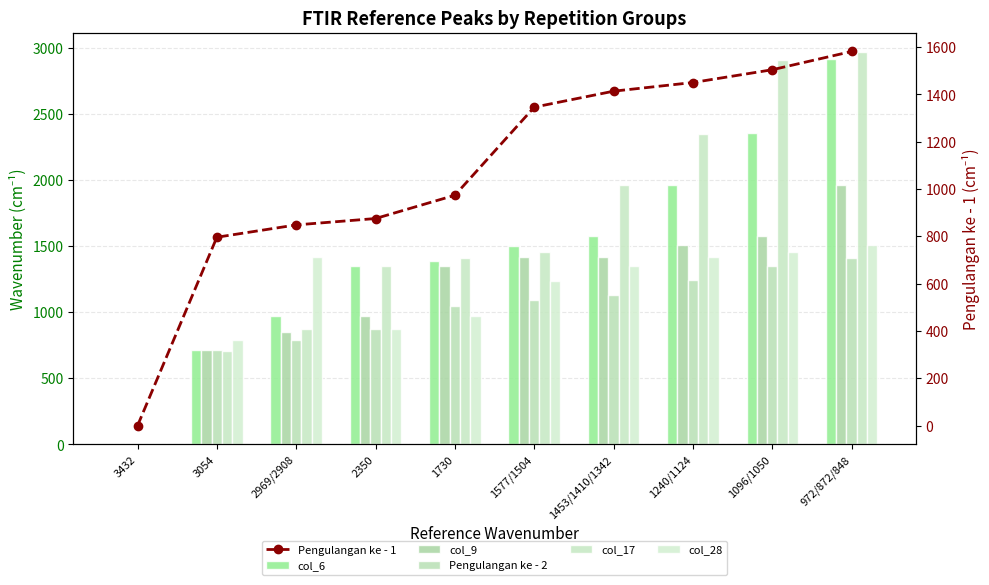

What is the spread (max minus min) of values at 1730?

437.8